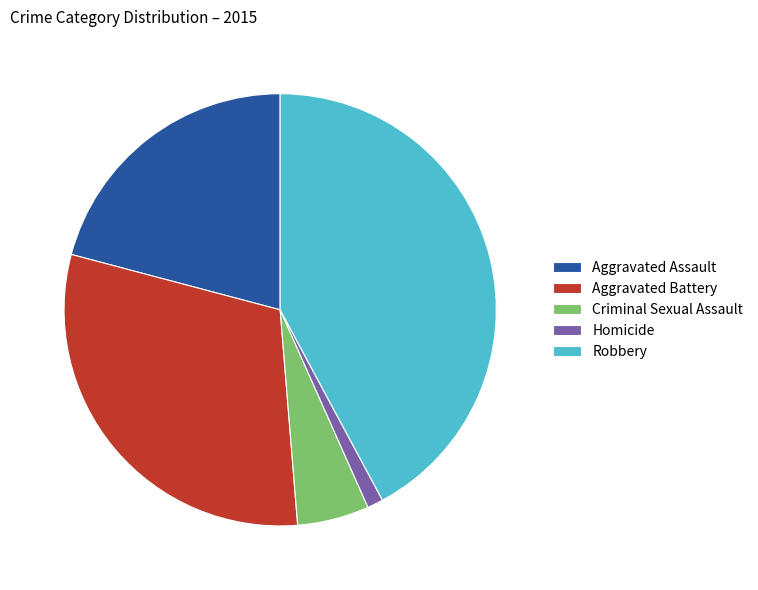

Rank the categories by value from highest to lowest.

Robbery, Aggravated Battery, Aggravated Assault, Criminal Sexual Assault, Homicide